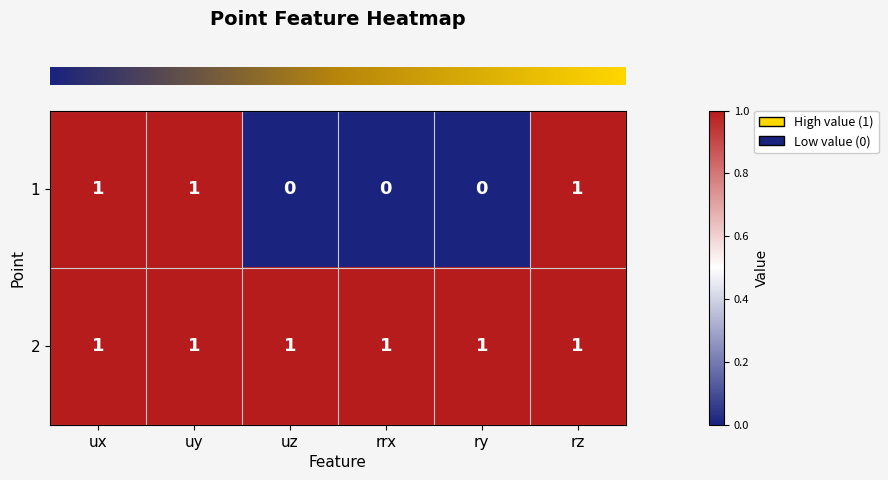

How many 1 values are between 0 and 1?

6